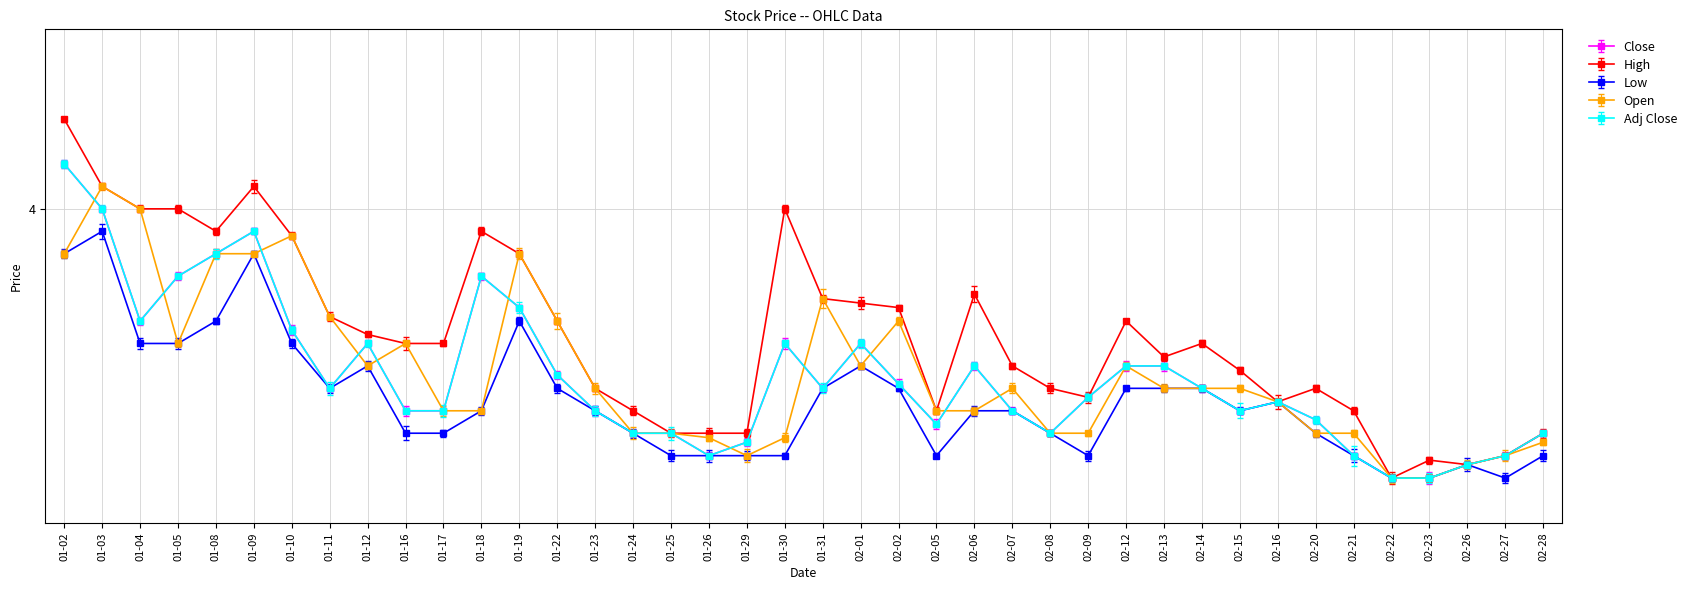

Is this an area chart (filled region under the line)?

No